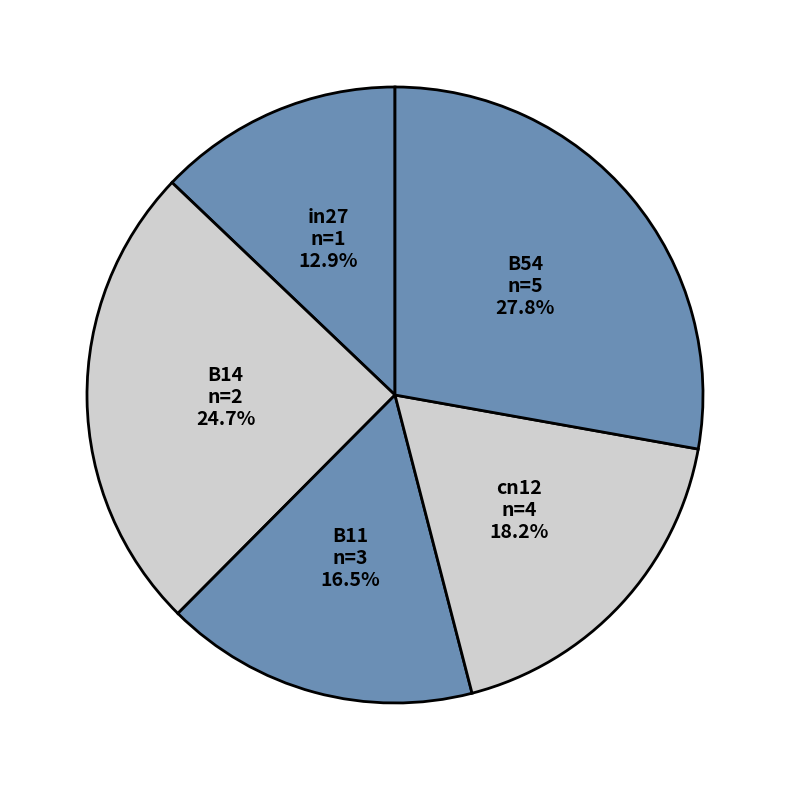

To the nearest percent, what percentage of the pie is B54?

28%